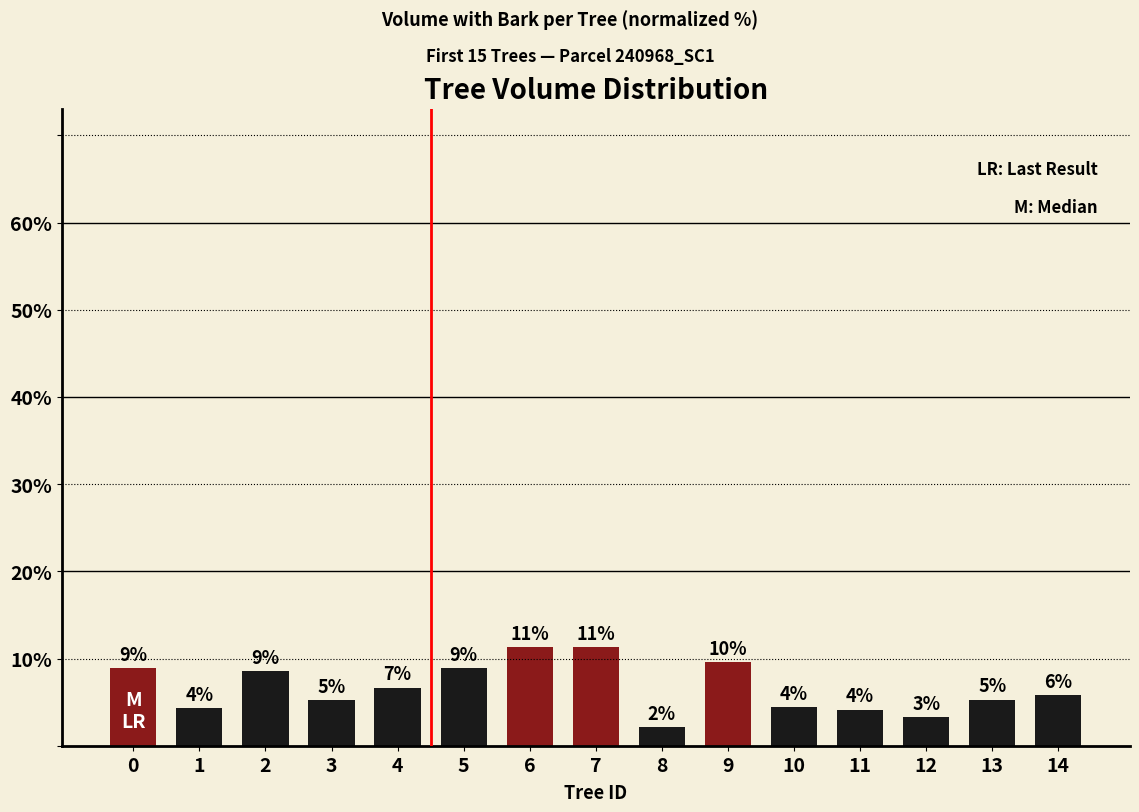

Rank the categories by value from highest to lowest.

6, 7, 9, 0, 5, 2, 4, 14, 13, 3, 10, 1, 11, 12, 8